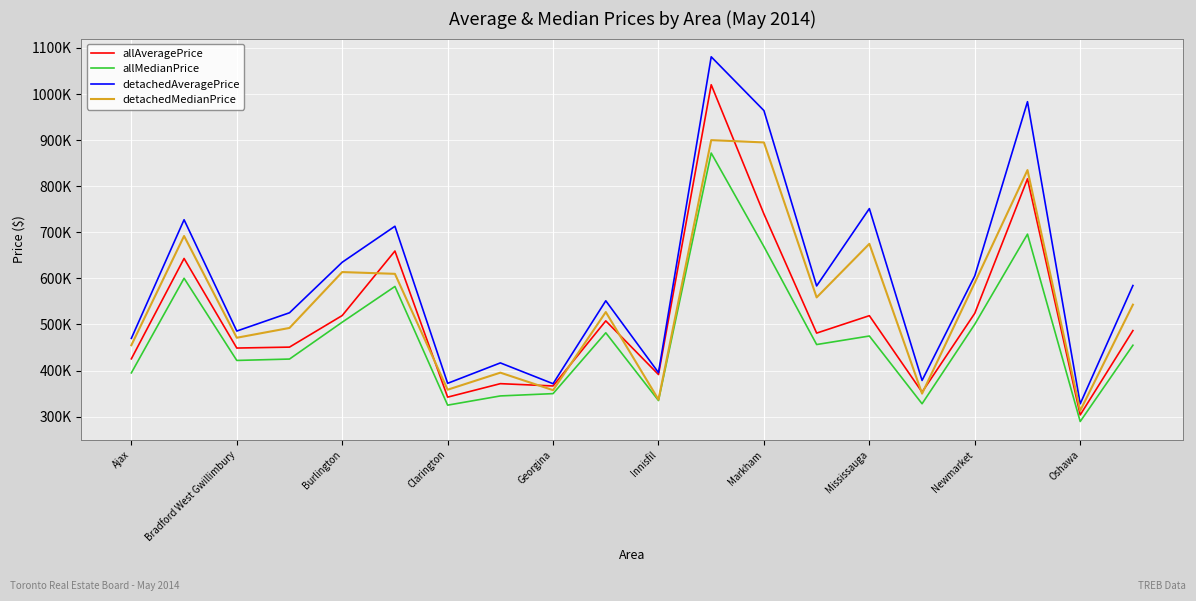

What is the value of the detachedAveragePrice point at the 12th from the left?

1080783